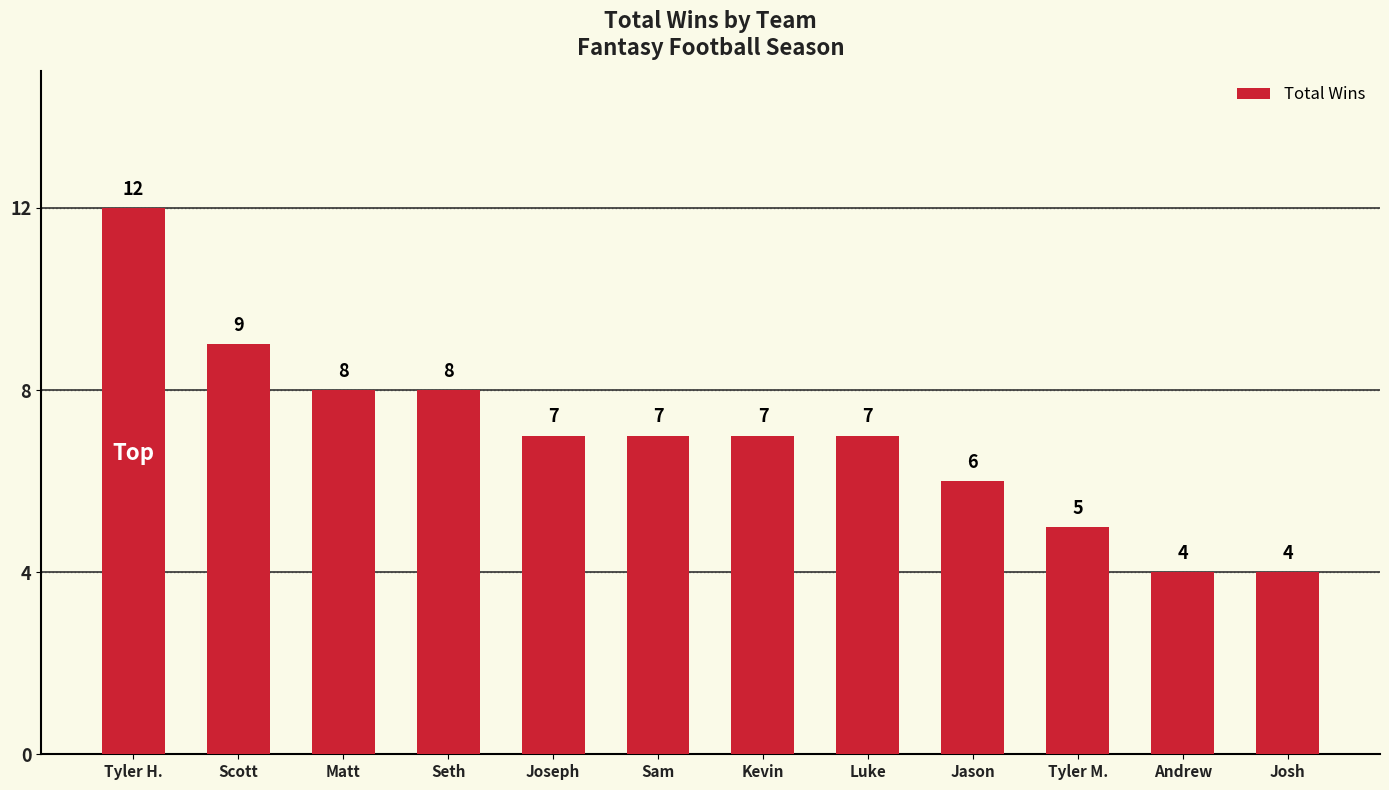

What is the value of the 3rd bar from the left?

8